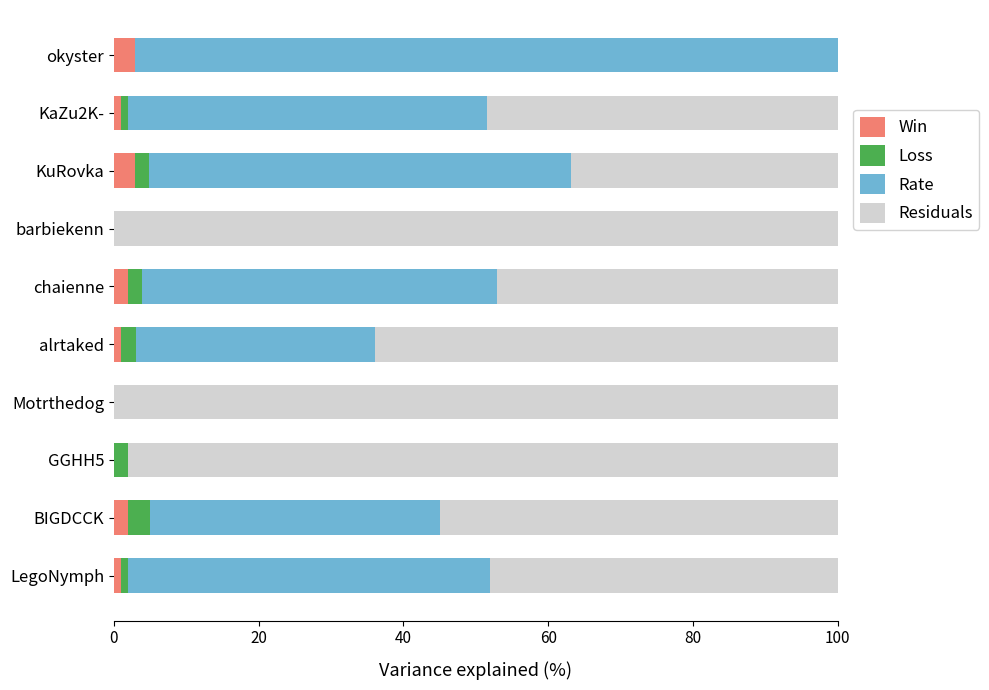

The Win series shows 2.9 at KuRovka. True or false?

True